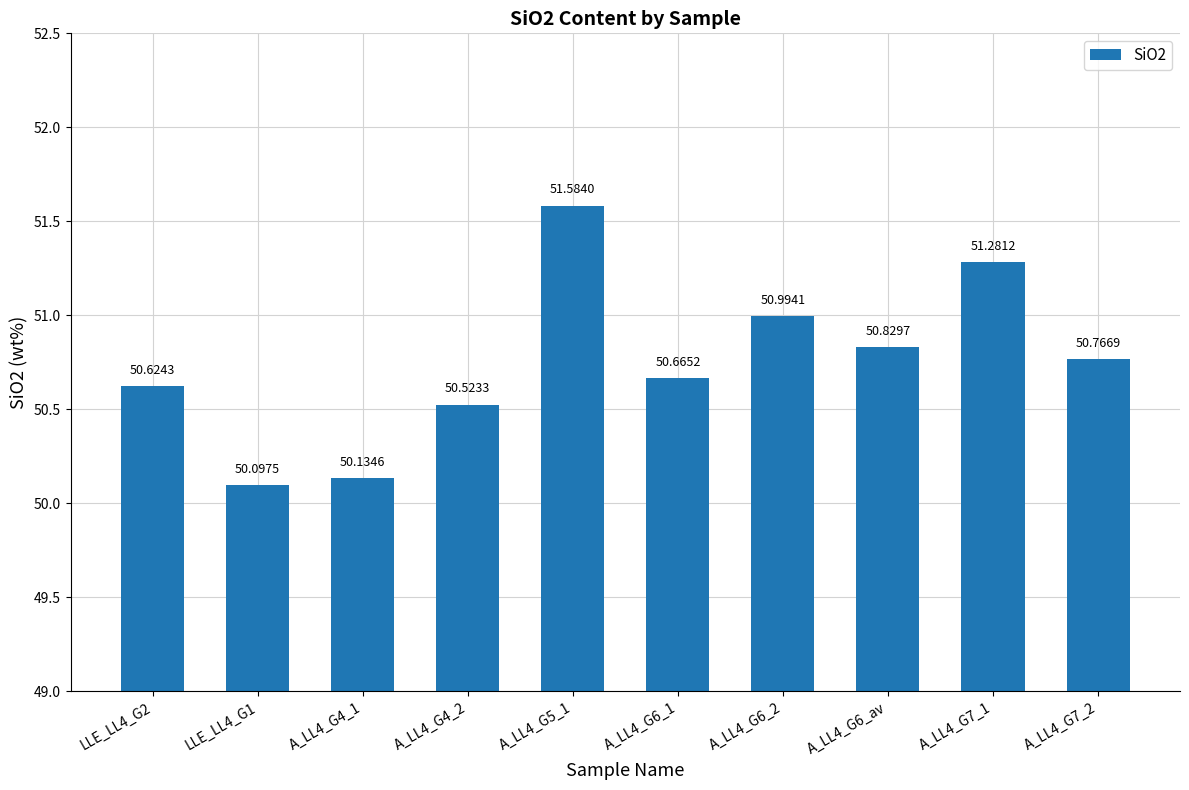

Reading left to right, list all the values displayed in this chart.

50.6	50.1	50.1	50.5	51.6	50.7	51.0	50.8	51.3	50.8